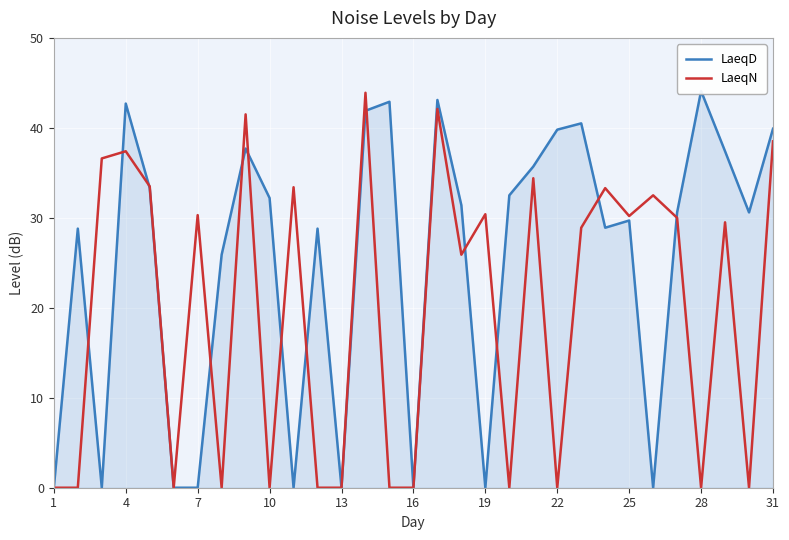

What is the average value of the LaeqD series?

25.1